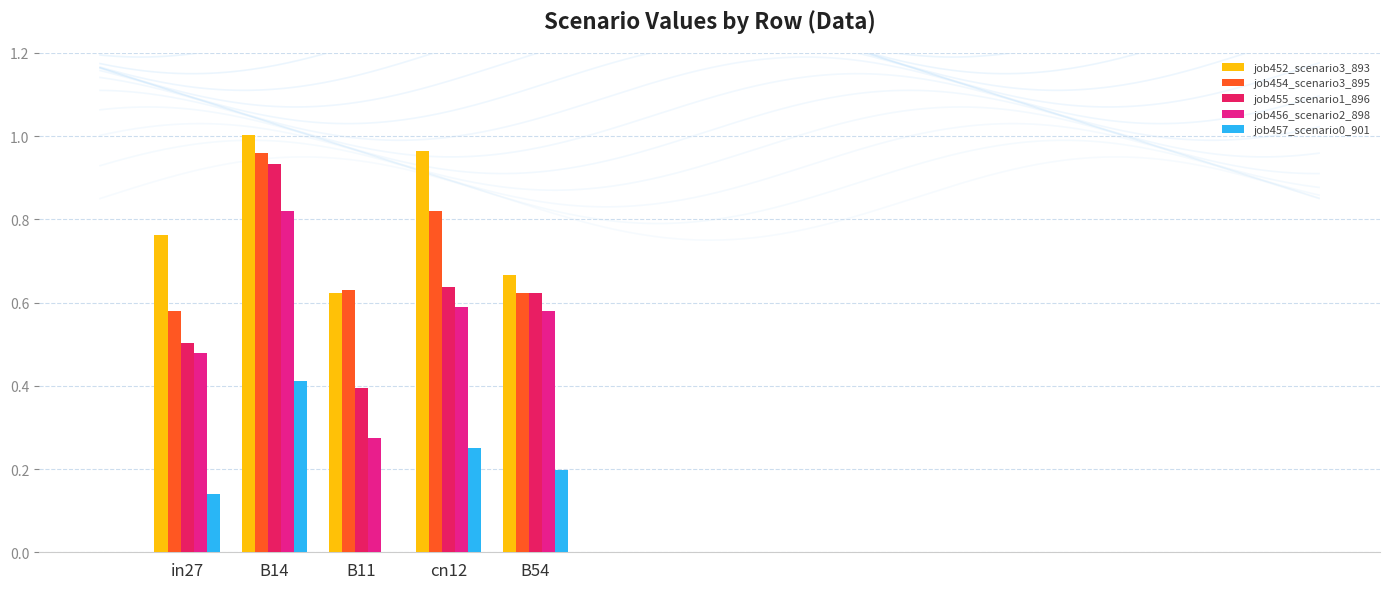

Is the value of job457_scenario0_901 at B14 greater than the value of job454_scenario3_895 at B54?

No